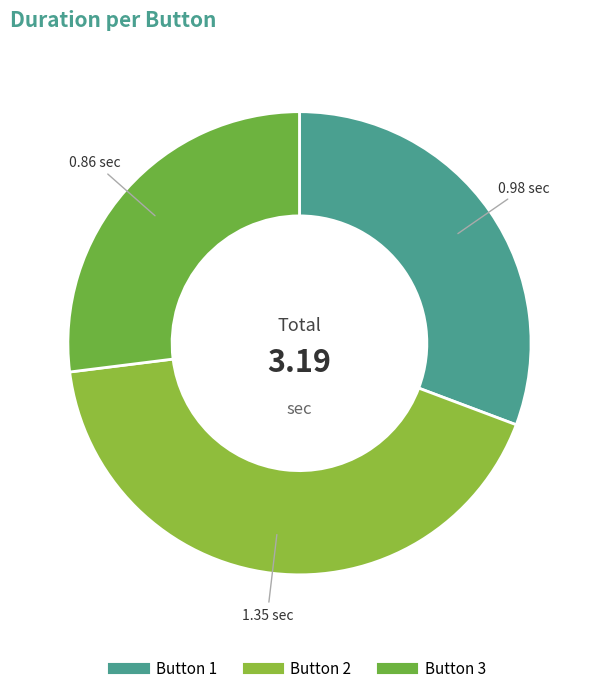

Do Button 1 and Button 3 together represent more than half of the pie?

Yes